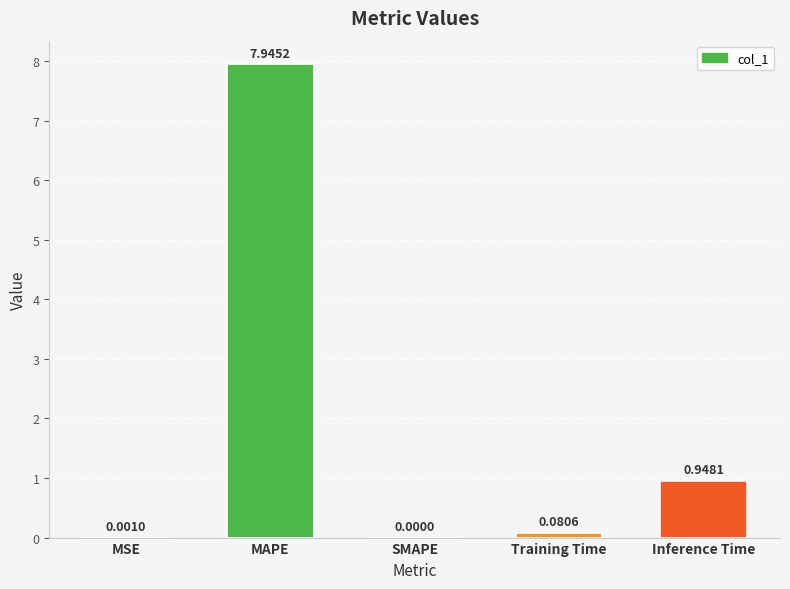

Which category has the highest value across all series?

MAPE